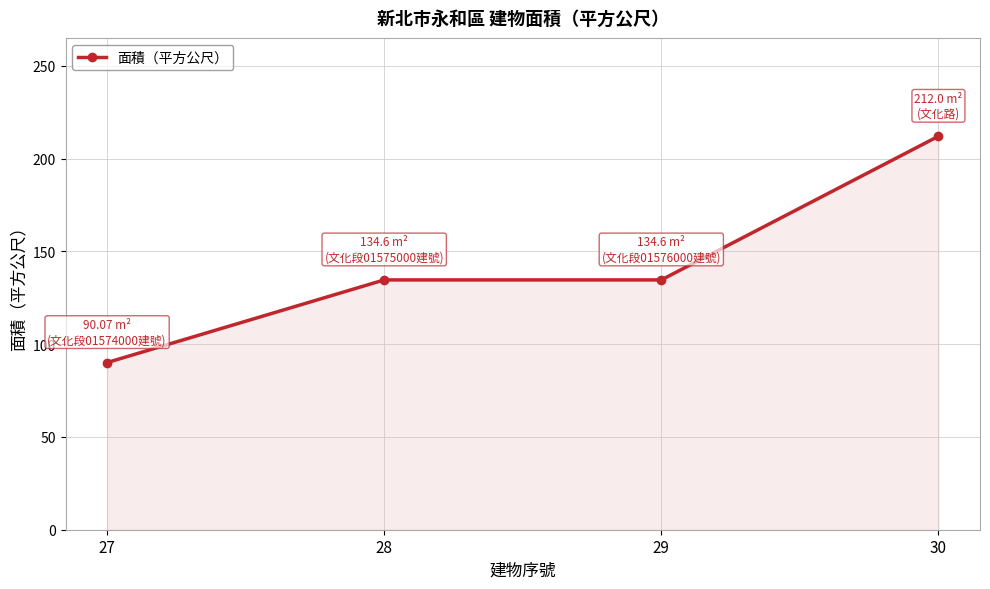

What is the value of the 2nd point from the left?

134.6